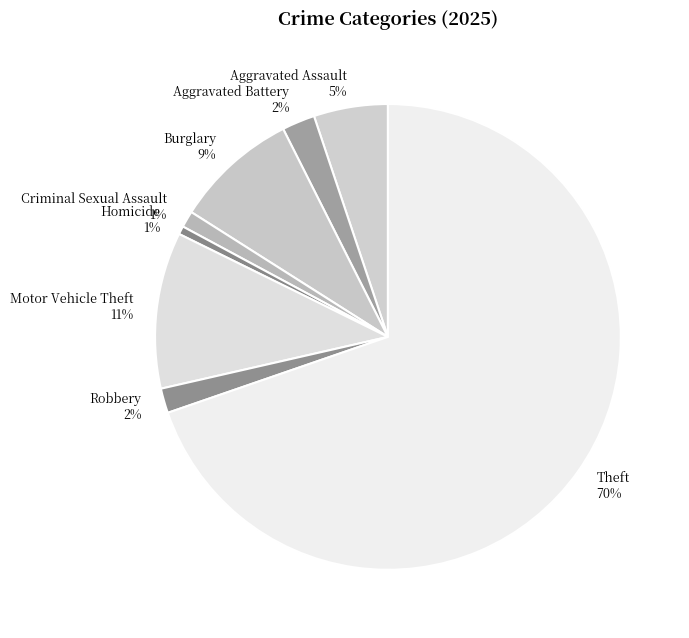

To the nearest percent, what is the difference between the Homicide and Robbery slice percentages?

1%